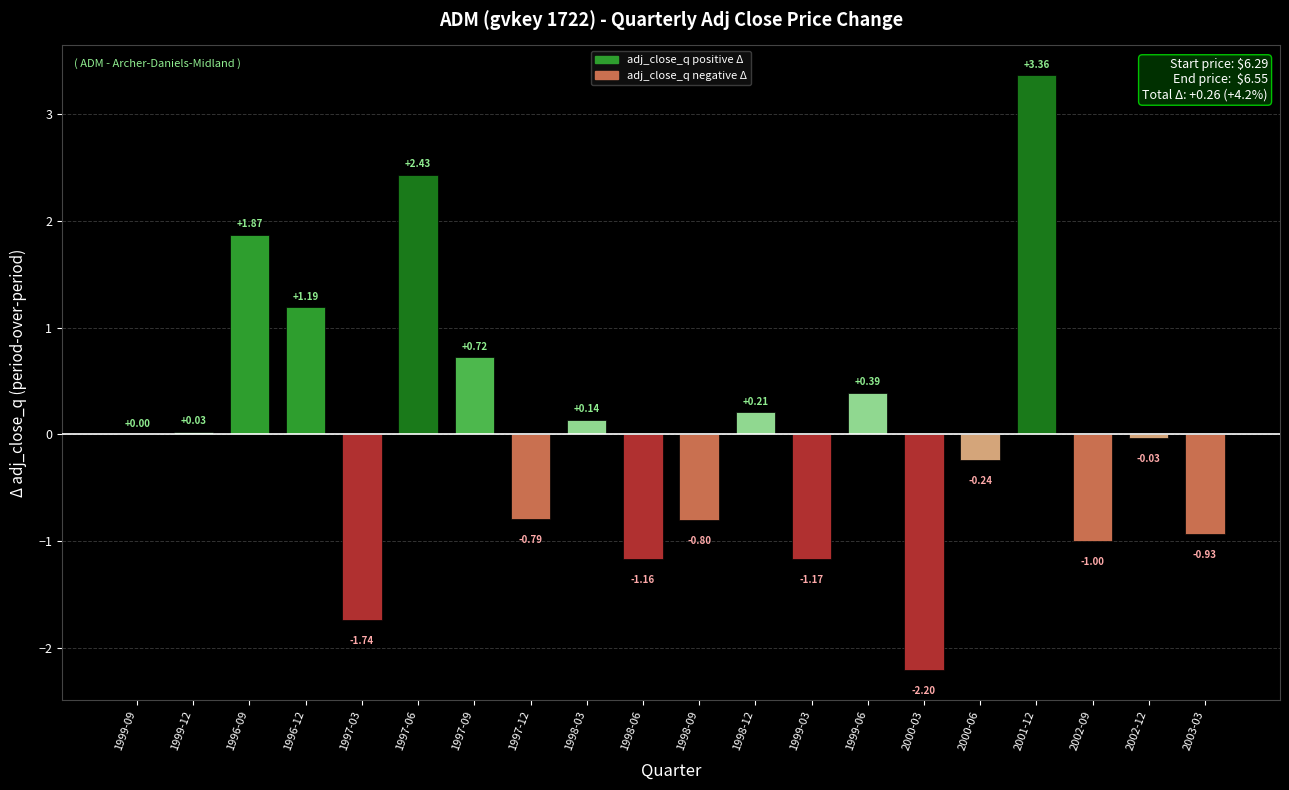

Which label corresponds to the largest value in the chart?

2001-12